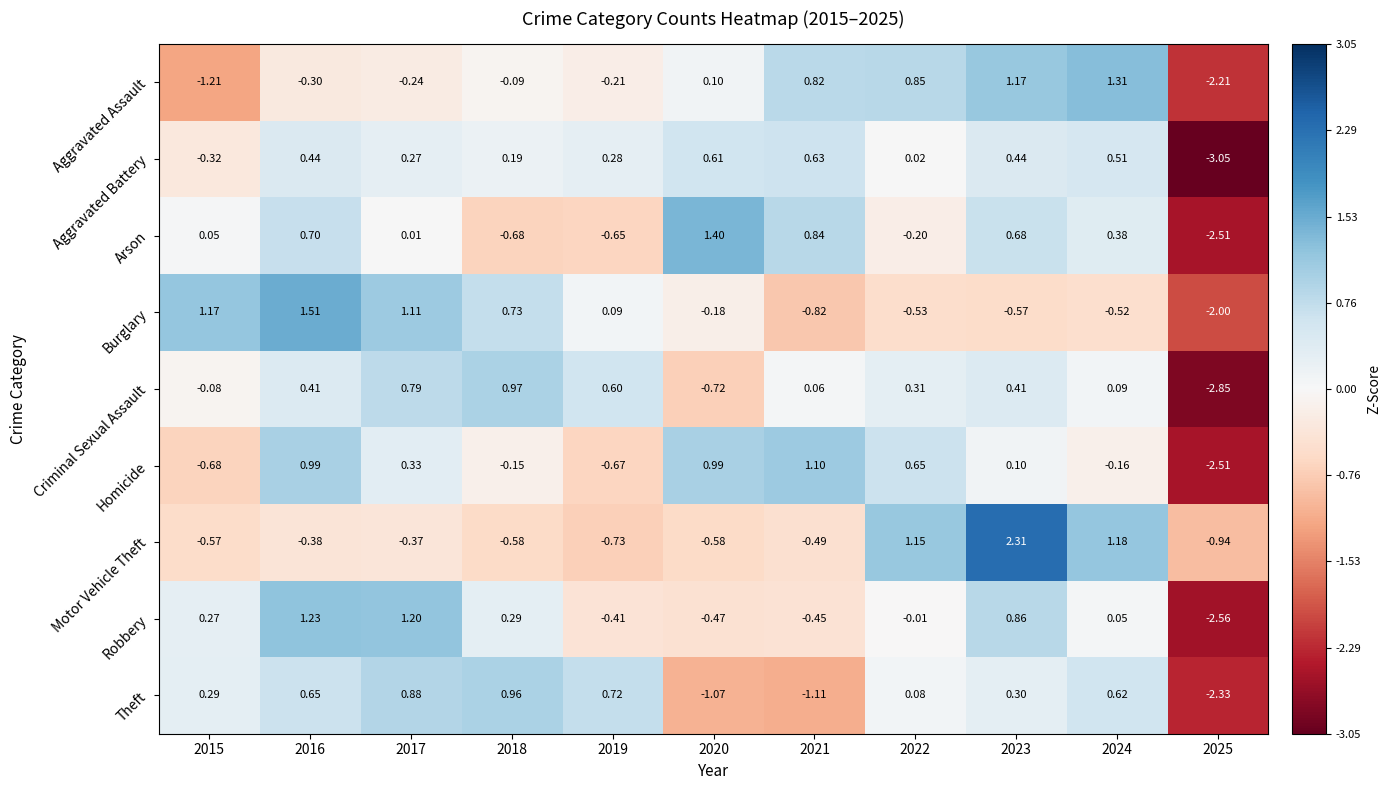

Rank the series by their maximum value, from highest to lowest.

Motor Vehicle Theft, Burglary, Arson, Aggravated Assault, Robbery, Homicide, Criminal Sexual Assault, Theft, Aggravated Battery